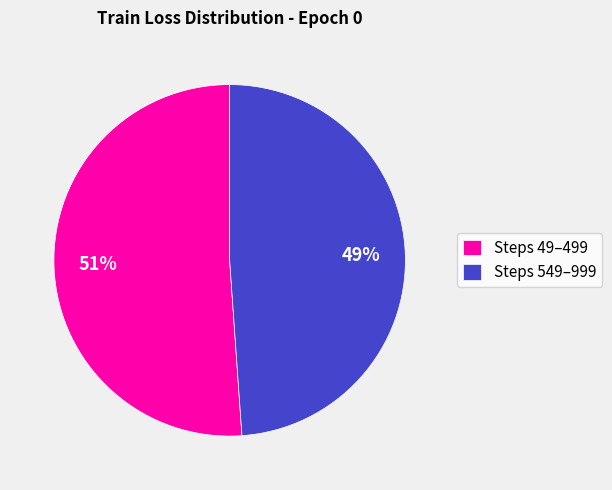

How many slices are in this pie chart?

2